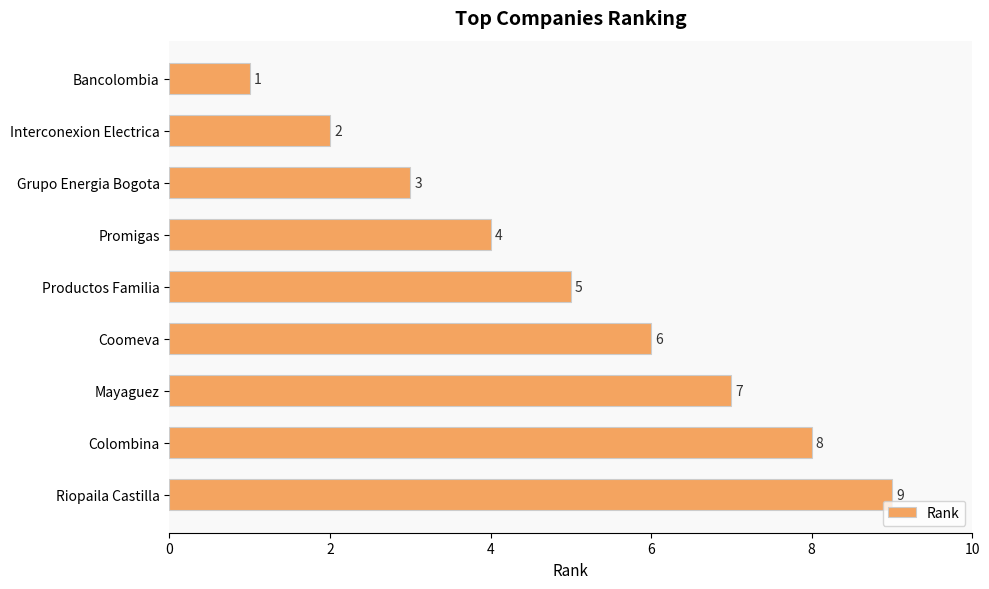

Where is the data nearest to the value 5?

Productos Familia